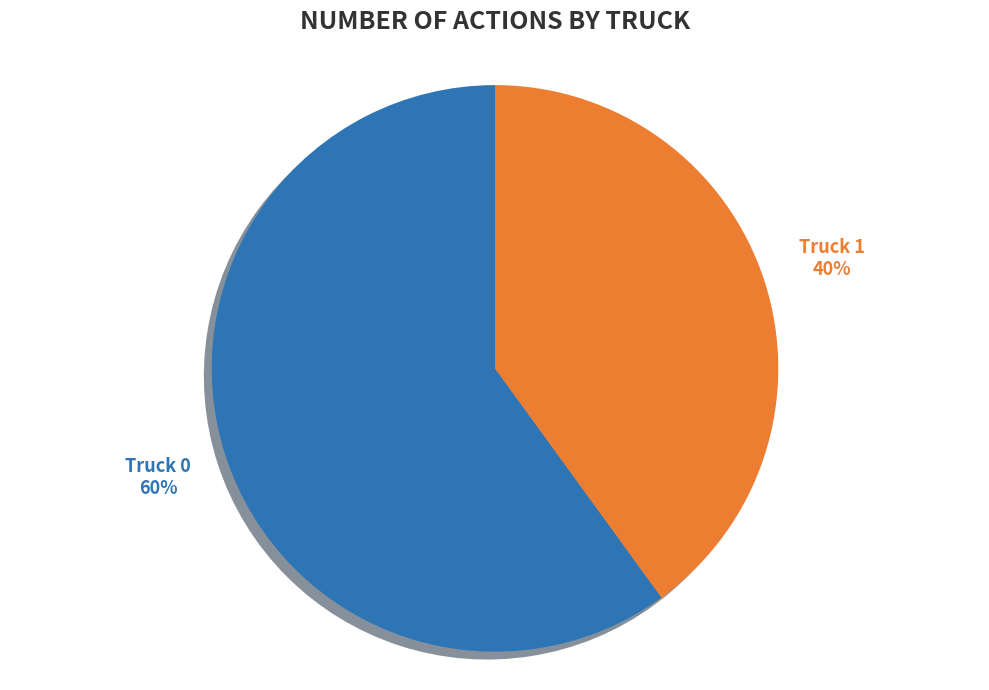

Is the sum of Truck 0 and Truck 1 greater than half?

Yes